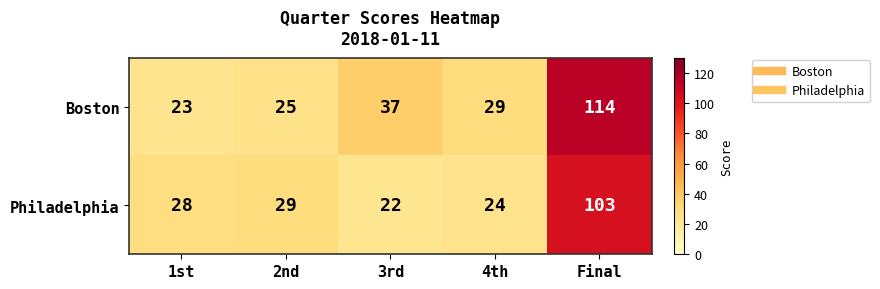

Which series has the widest spread of values?

Boston